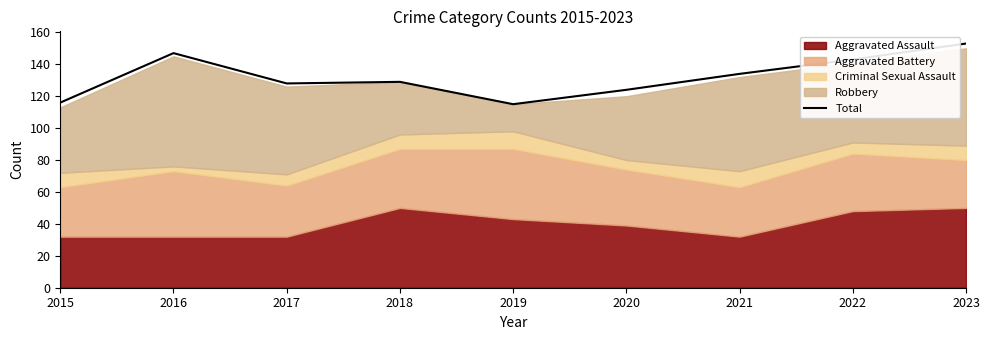

True or false: the data shows 124 at 2020.

True